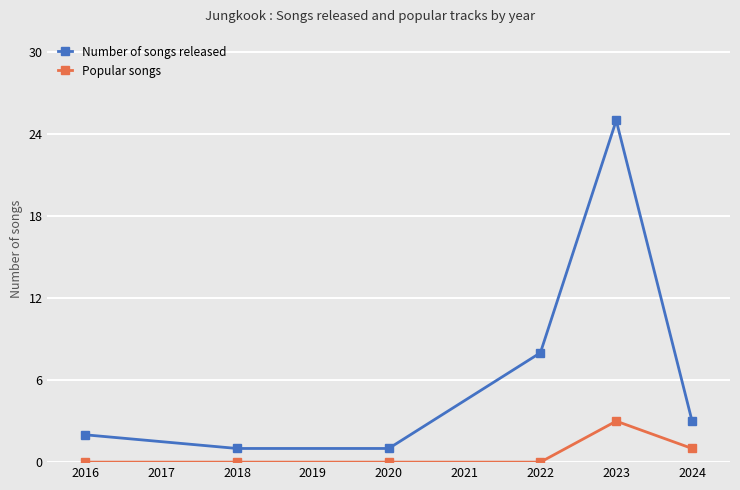

What is the difference between the highest and lowest values at 2018?

1